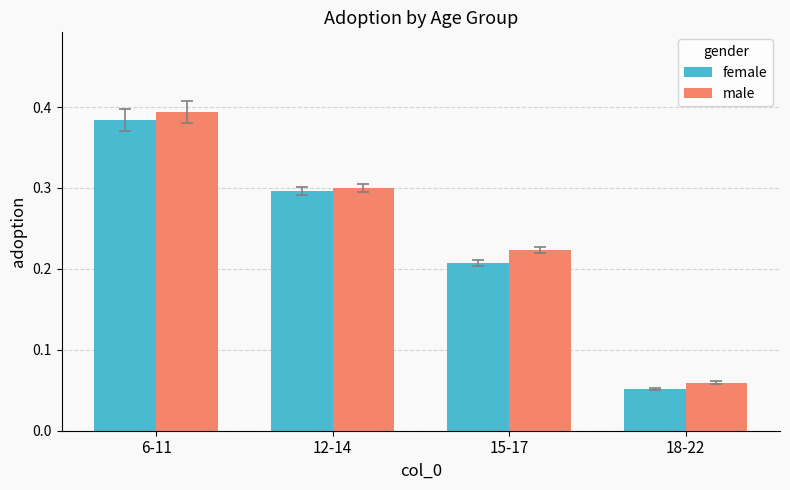

List the series in order of their overall mean, lowest first.

female, male